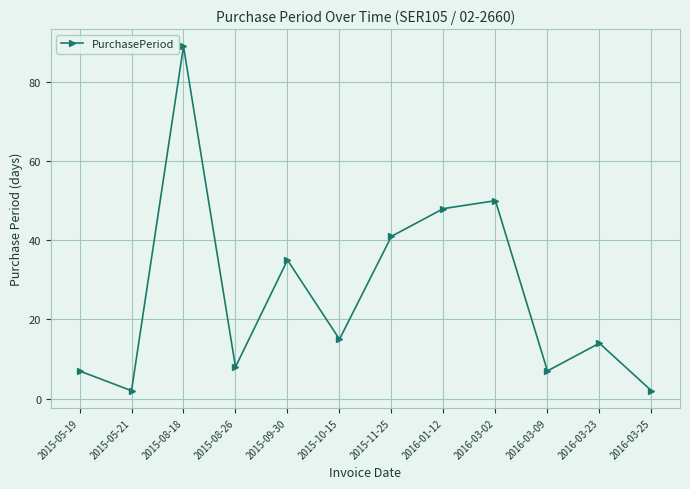

Does the chart have visible grid lines?

Yes